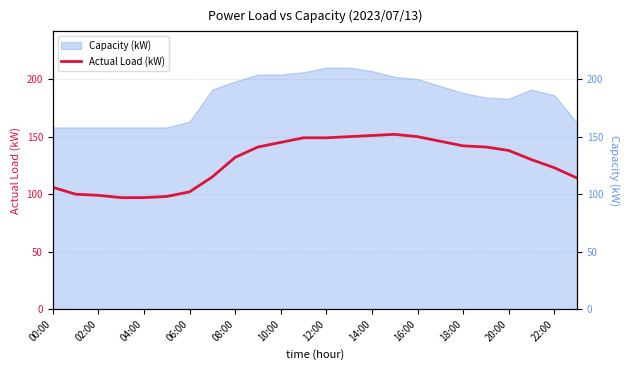

What is the difference between the maximum and minimum values?

55